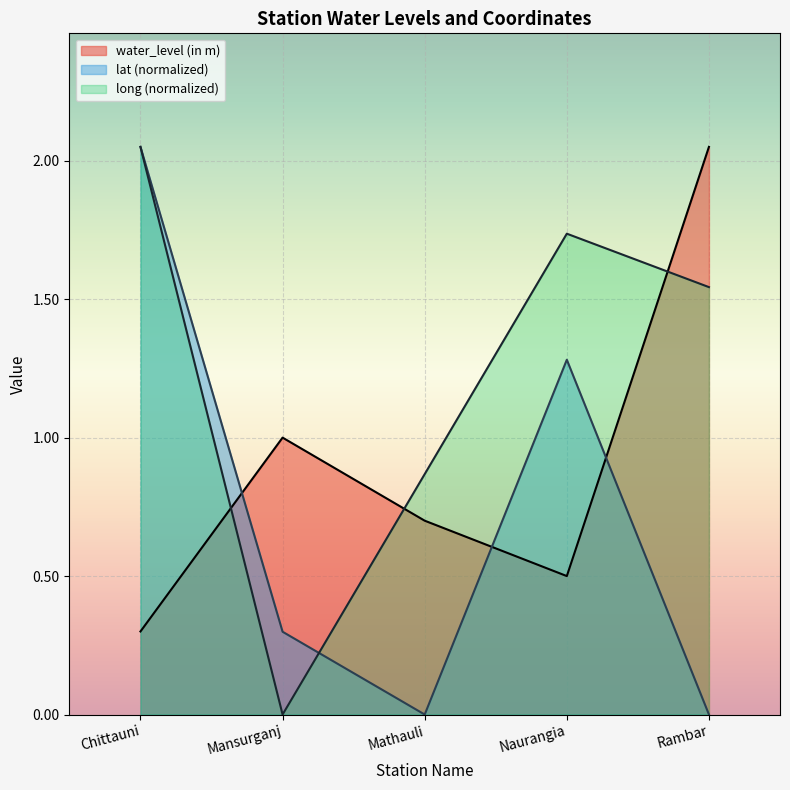

At which category is the sum across all series the highest?

Chittauni